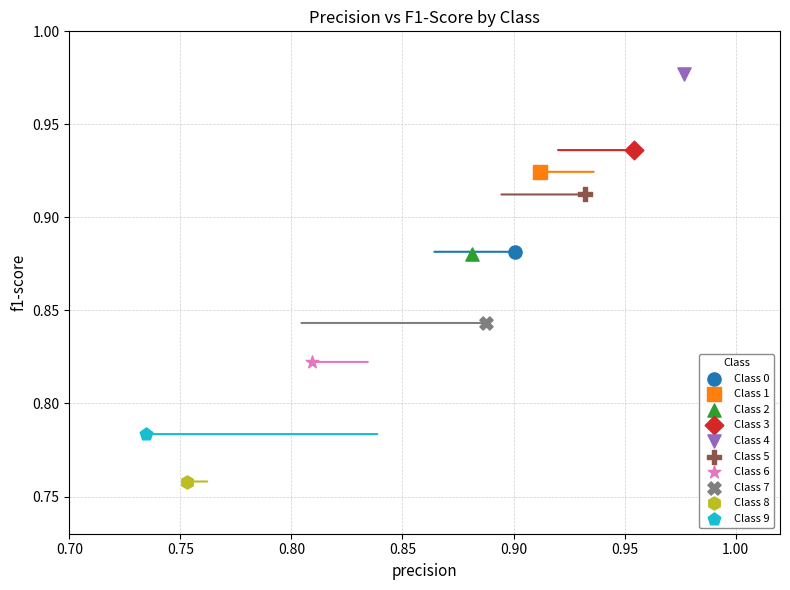

What are all the series names shown in the legend?

Class 0, Class 1, Class 2, Class 3, Class 4, Class 5, Class 6, Class 7, Class 8, Class 9